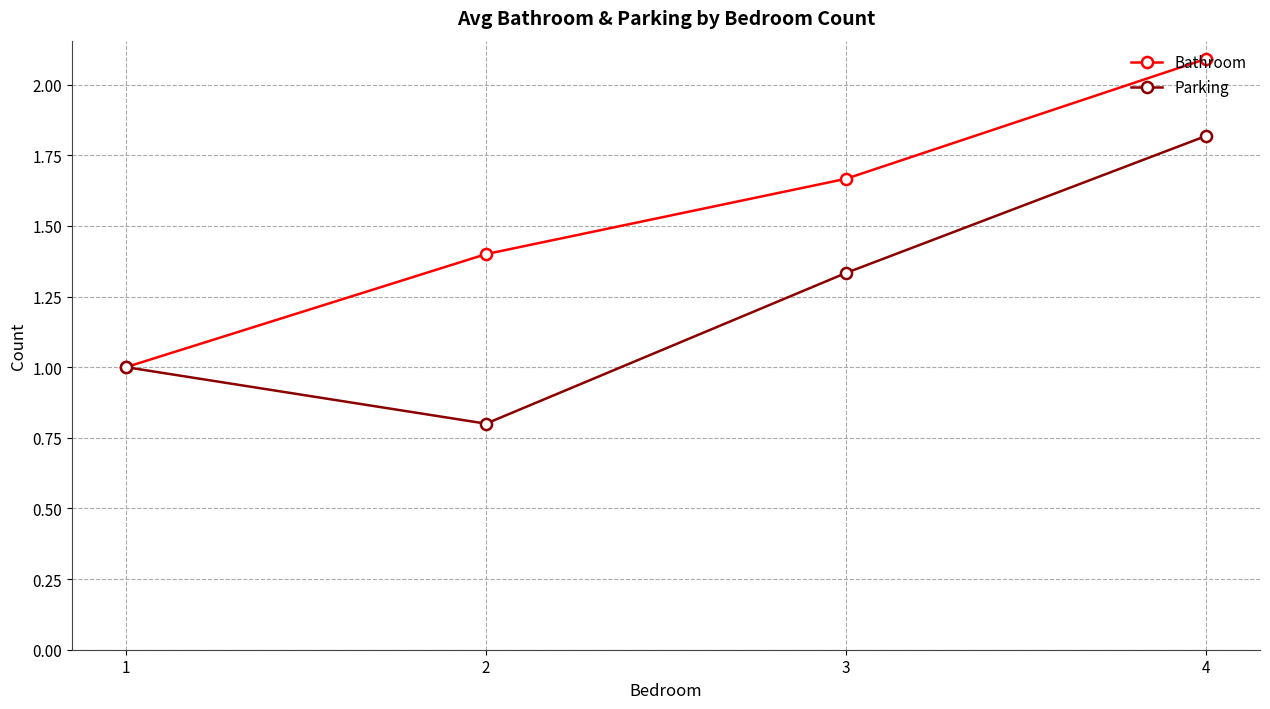

True or false: Bathroom has more than 1 points higher than both neighbors.

False